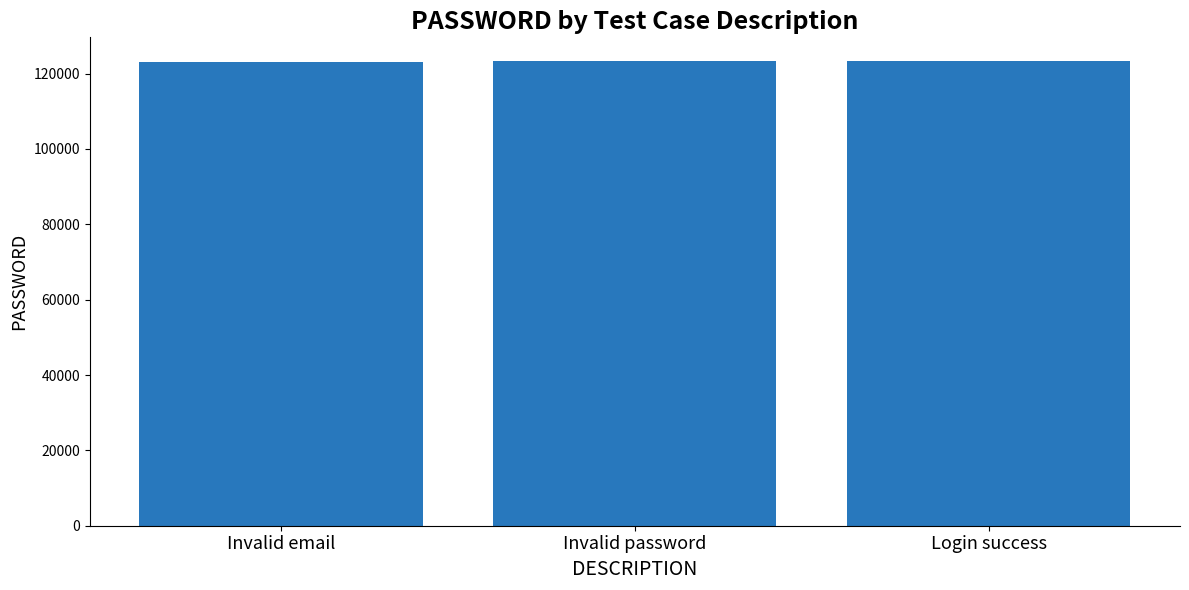

Is it true that the value at Invalid password is 186254?

False